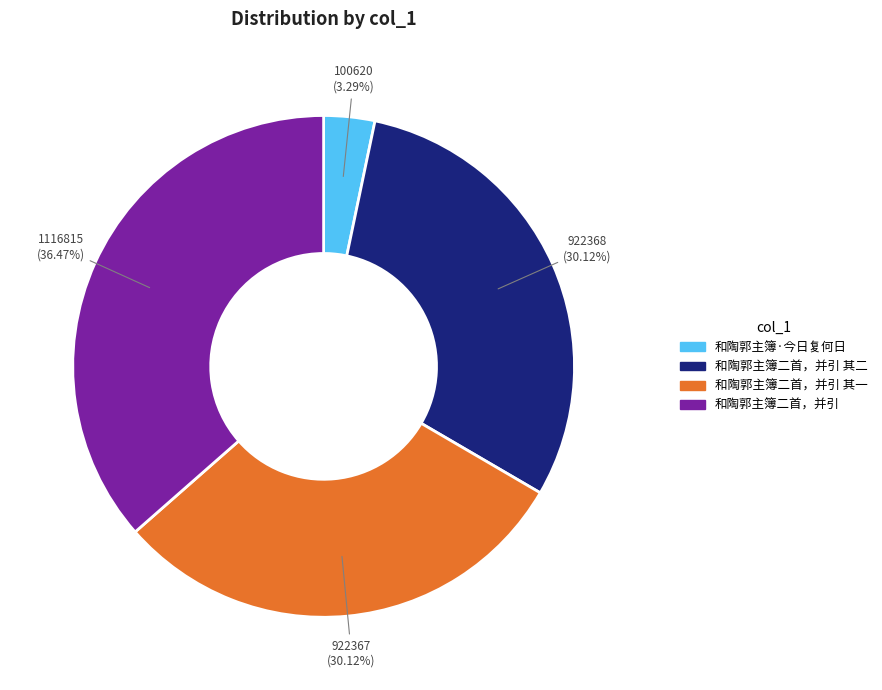

Is there any slice that represents more than half of the pie?

No